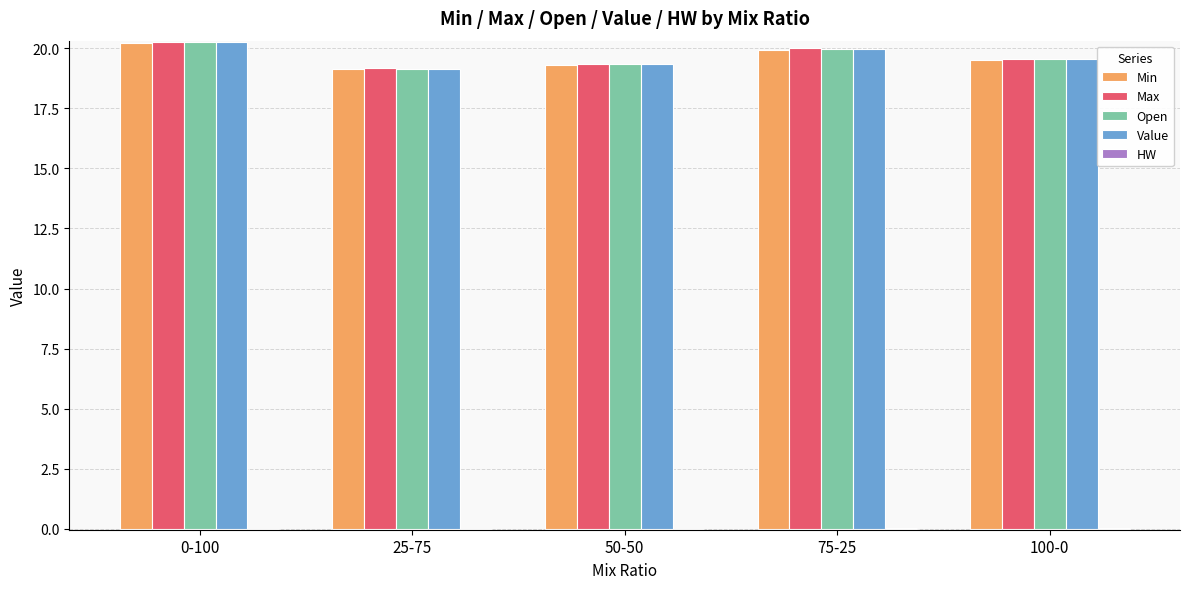

What is the highest value of the Max series?

20.3